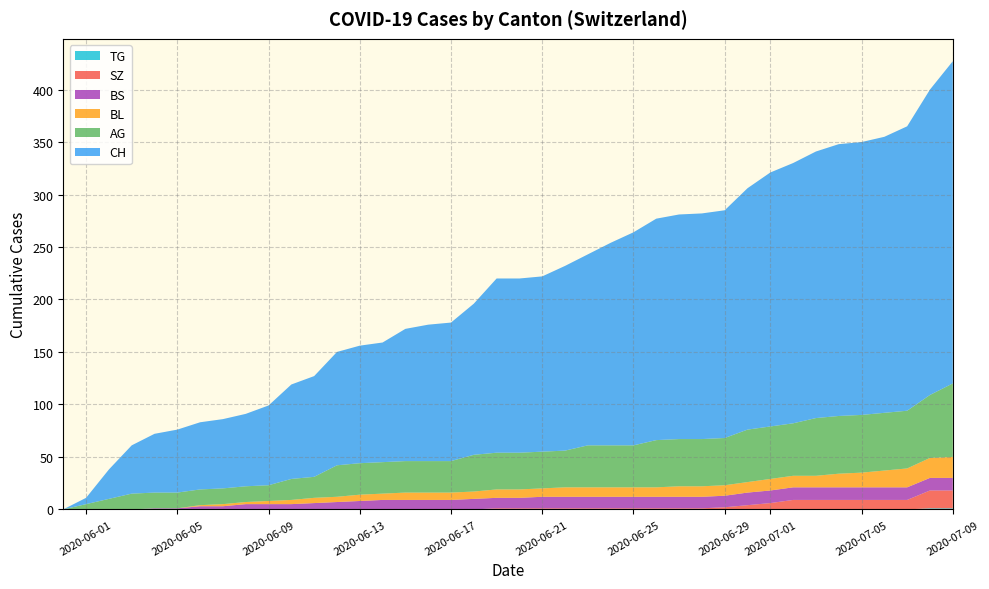

Reading right to left, transcribe all the data shown in this chart.

CH: 39=307	38=291	37=271	36=263	35=260	34=259	33=254	32=248	31=242	30=230	29=217	28=215	27=214	26=211	25=203	24=193	23=182	22=176	21=167	20=166	19=166	18=144	17=132	16=130	15=126	14=114	13=112	12=108	11=96	10=90	9=76	8=69	7=66	6=64	5=60	4=56	3=46	2=28	1=6	0=0
AG: 39=70	38=60	37=55	36=55	35=55	34=55	33=55	32=50	31=50	30=50	29=45	28=45	27=45	26=45	25=40	24=40	23=40	22=35	21=35	20=35	19=35	18=35	17=30	16=30	15=30	14=30	13=30	12=30	11=20	10=20	9=15	8=15	7=15	6=15	5=15	4=15	3=15	2=10	1=5	0=0
BL: 39=20	38=19	37=18	36=16	35=14	34=13	33=11	32=11	31=11	30=10	29=10	28=10	27=10	26=9	25=9	24=9	23=9	22=9	21=8	20=8	19=8	18=7	17=7	16=7	15=7	14=6	13=6	12=5	11=5	10=4	9=3	8=2	7=2	6=1	5=0	4=0	3=0	2=0	1=0	0=0
BS: 39=12	38=12	37=12	36=12	35=12	34=12	33=12	32=12	31=12	30=12	29=11	28=11	27=11	26=11	25=11	24=11	23=11	22=11	21=11	20=10	19=10	18=10	17=9	16=9	15=9	14=9	13=8	12=7	11=6	10=5	9=5	8=5	7=3	6=3	5=1	4=1	3=0	2=0	1=0	0=0
SZ: 39=17	38=17	37=9	36=9	35=9	34=9	33=9	32=9	31=6	30=4	29=2	28=1	27=1	26=1	25=1	24=1	23=1	22=1	21=1	20=1	19=1	18=0	17=0	16=0	15=0	14=0	13=0	12=0	11=0	10=0	9=0	8=0	7=0	6=0	5=0	4=0	3=0	2=0	1=0	0=0
TG: 39=1	38=1	37=0	36=0	35=0	34=0	33=0	32=0	31=0	30=0	29=0	28=0	27=0	26=0	25=0	24=0	23=0	22=0	21=0	20=0	19=0	18=0	17=0	16=0	15=0	14=0	13=0	12=0	11=0	10=0	9=0	8=0	7=0	6=0	5=0	4=0	3=0	2=0	1=0	0=0